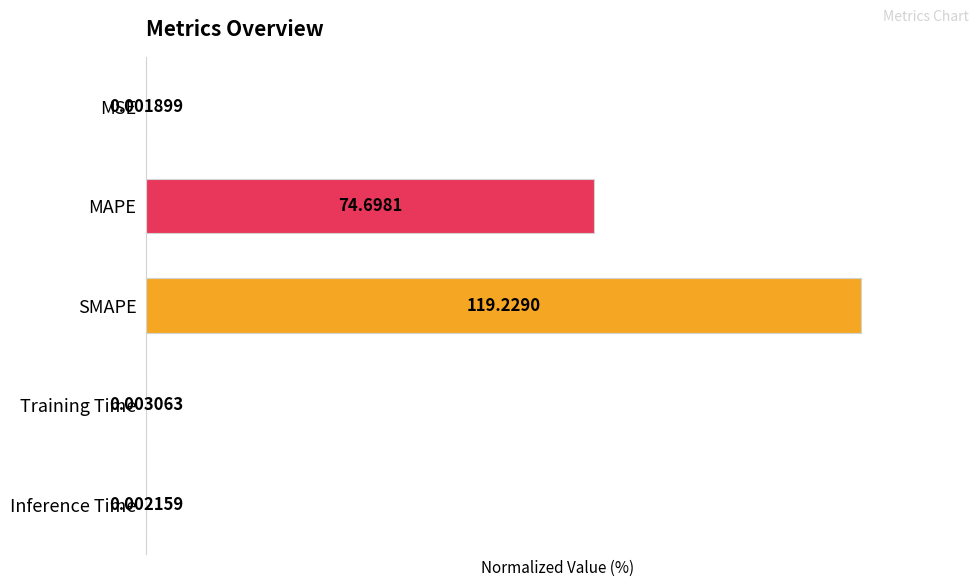

At which label is the value closest to 50?

MAPE